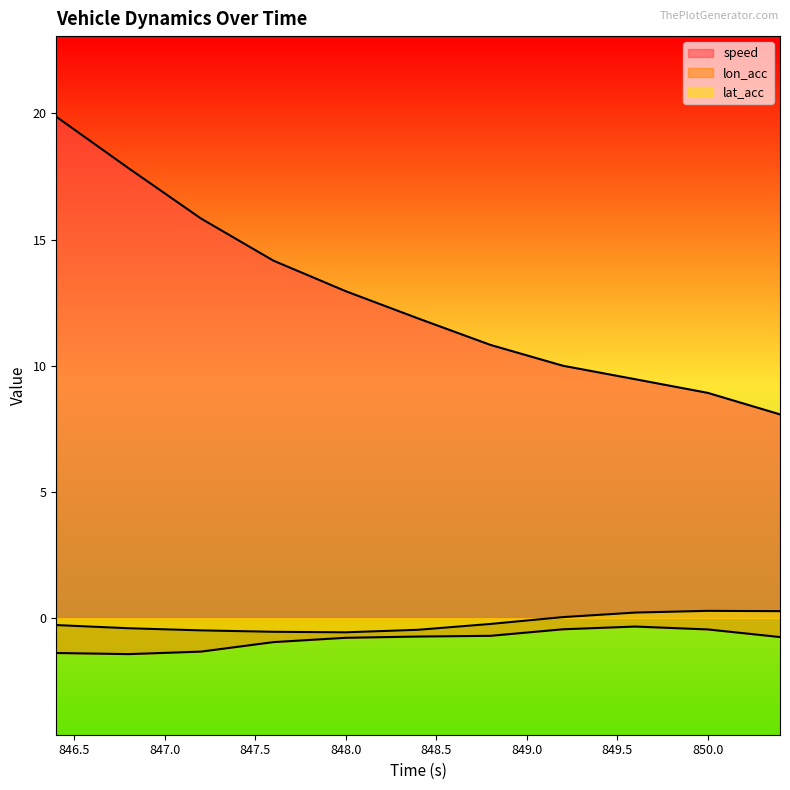

Reading left to right, list all the values displayed in this chart.

speed: 846.4=19.9	846.8=17.8	847.2=15.8	847.6=14.2	848.0=13.0	848.4=11.9	848.8=10.8	849.2=10.0	849.6=9.5	850.0=8.9	850.4=8.1
lon_acc: 846.4=-1.4	846.8=-1.4	847.2=-1.3	847.6=-1.0	848.0=-0.8	848.4=-0.7	848.8=-0.7	849.2=-0.4	849.6=-0.3	850.0=-0.4	850.4=-0.7
lat_acc: 846.4=-0.3	846.8=-0.4	847.2=-0.5	847.6=-0.5	848.0=-0.6	848.4=-0.5	848.8=-0.2	849.2=0.0	849.6=0.2	850.0=0.3	850.4=0.3